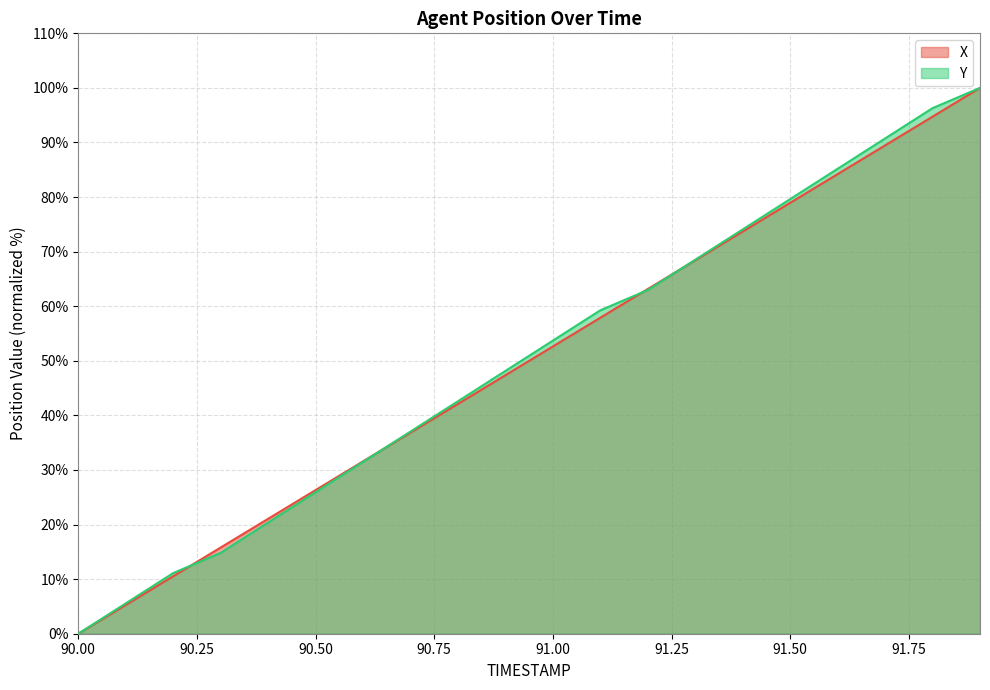

How many series are shown in this chart?

2